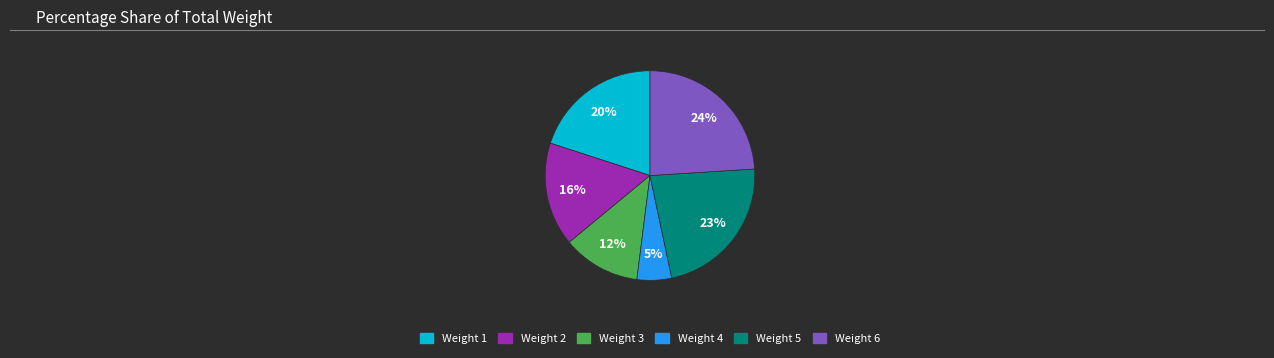

To the nearest percent, what percentage of the pie is Weight 6?

24%